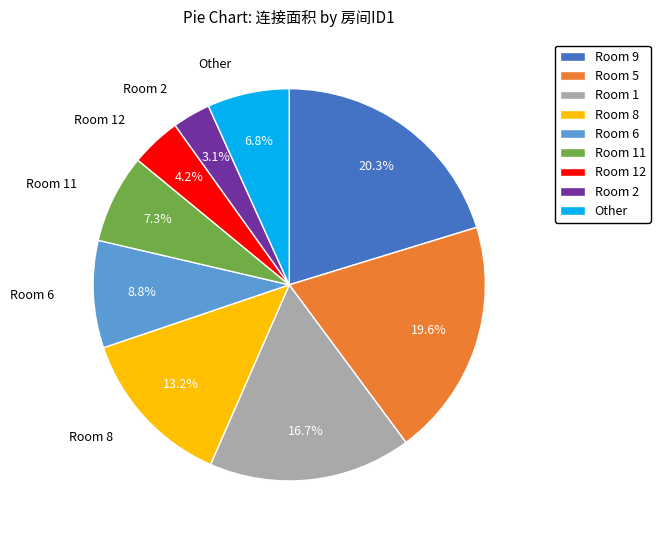

Does any single category account for the majority?

No